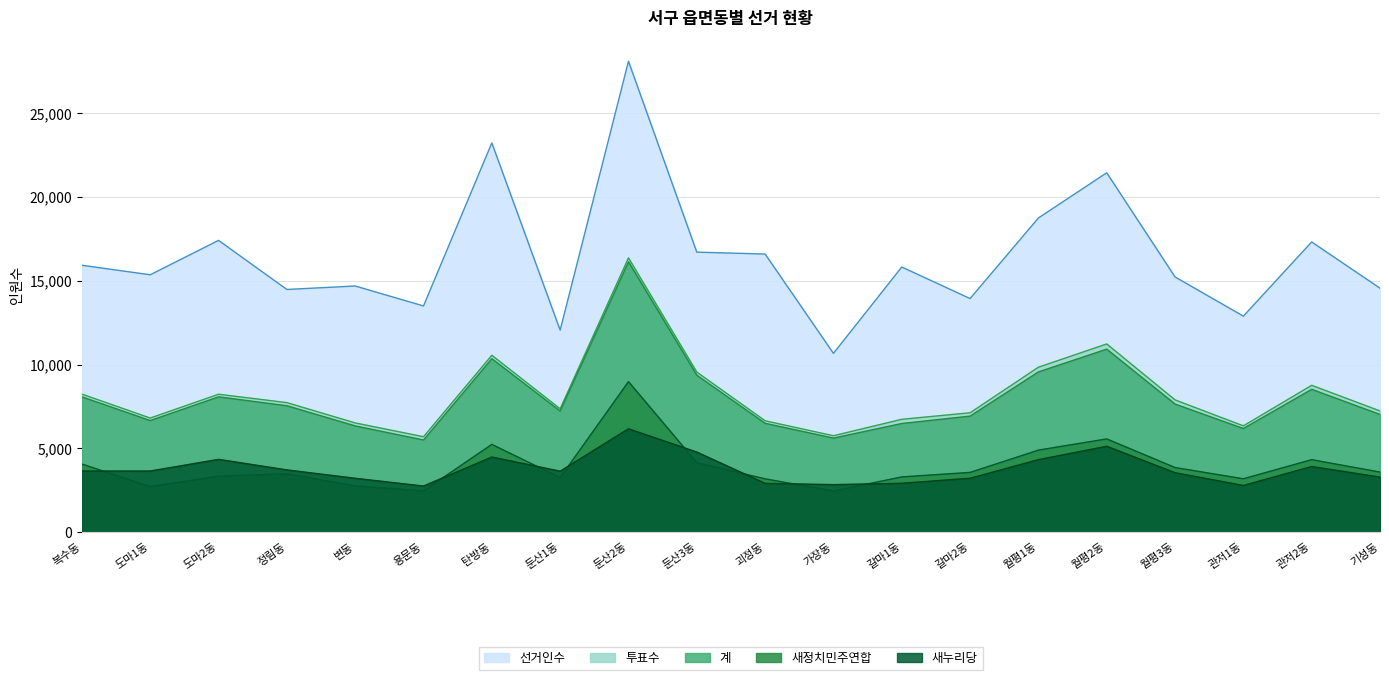

At how many categories does at least one series exceed 11887?

19